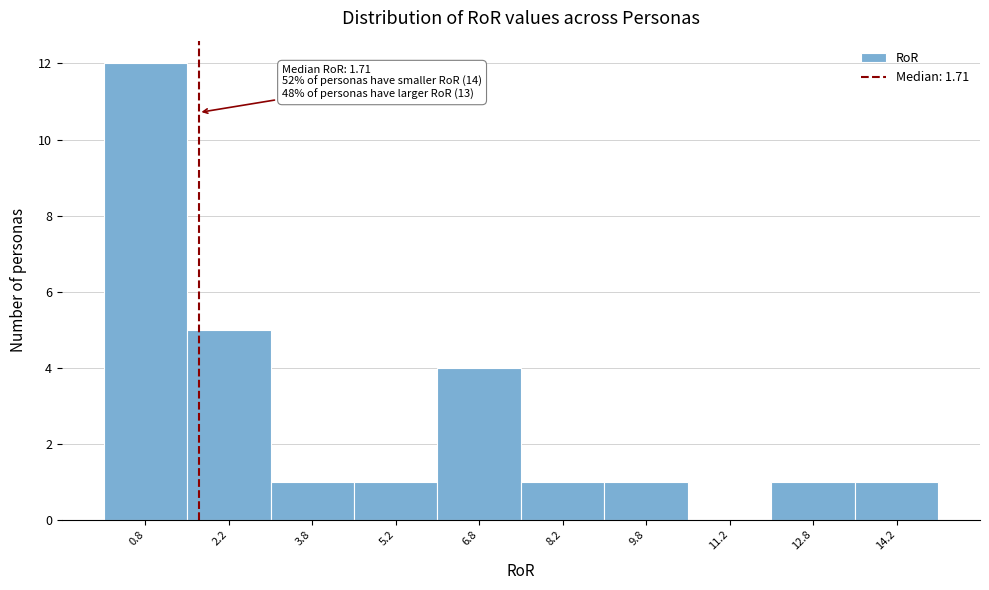

Which range on the x-axis has the tallest bar?

0.0 to 1.5